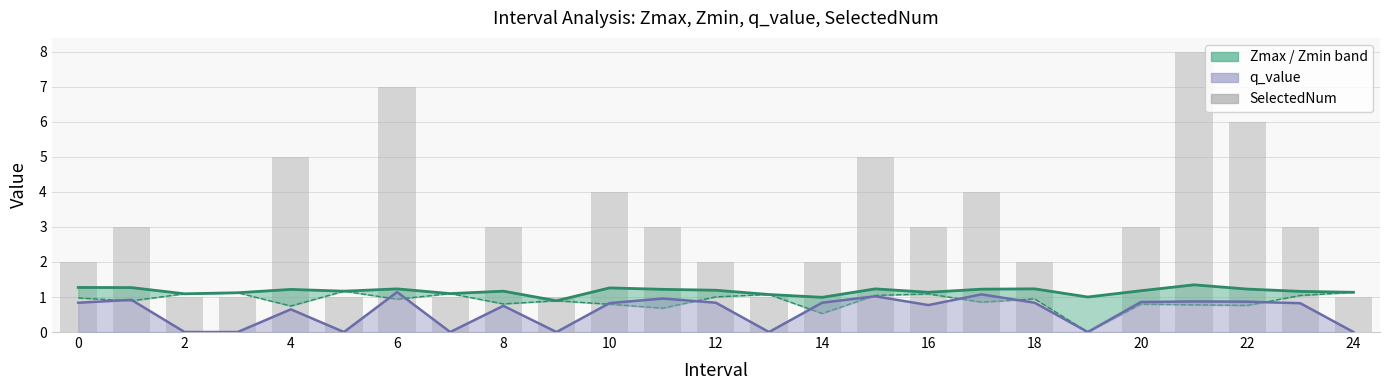

Reading left to right, extract all data points from this chart.

2	3	1	1	5	1	7	1	3	1	4	3	2	1	2	5	3	4	2	0	3	8	6	3	1